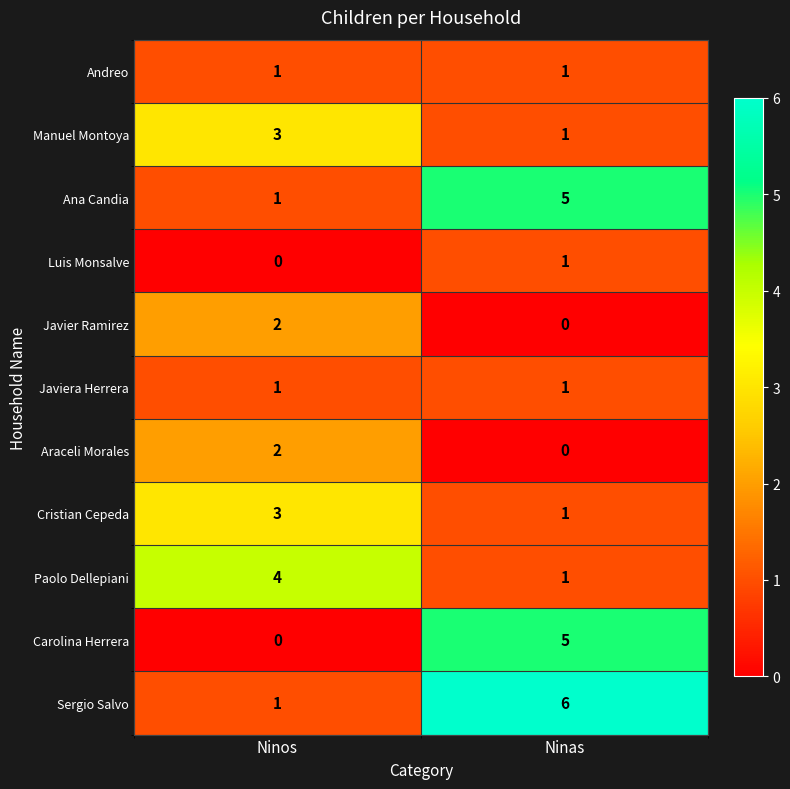

Which category has the highest value across all series?

Ninas